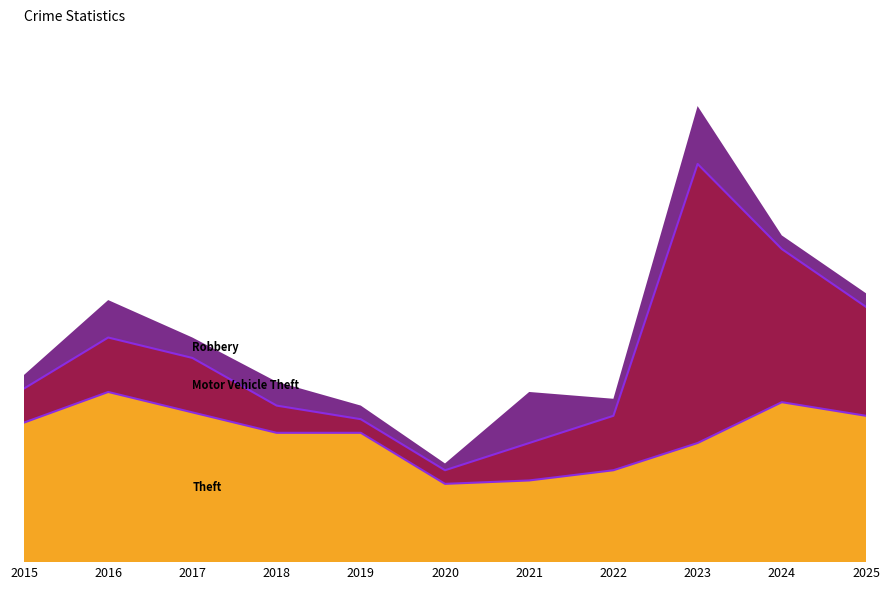

What is the difference between the maximum and minimum values in the Robbery series?

15